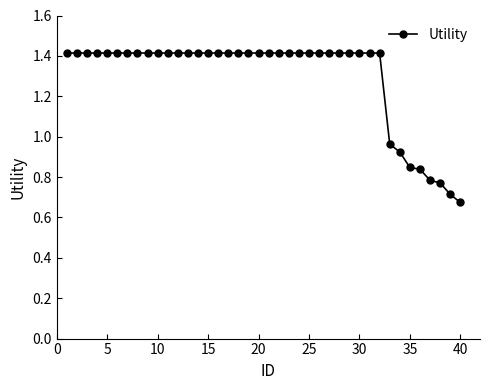

What is the sum of all values?

51.8